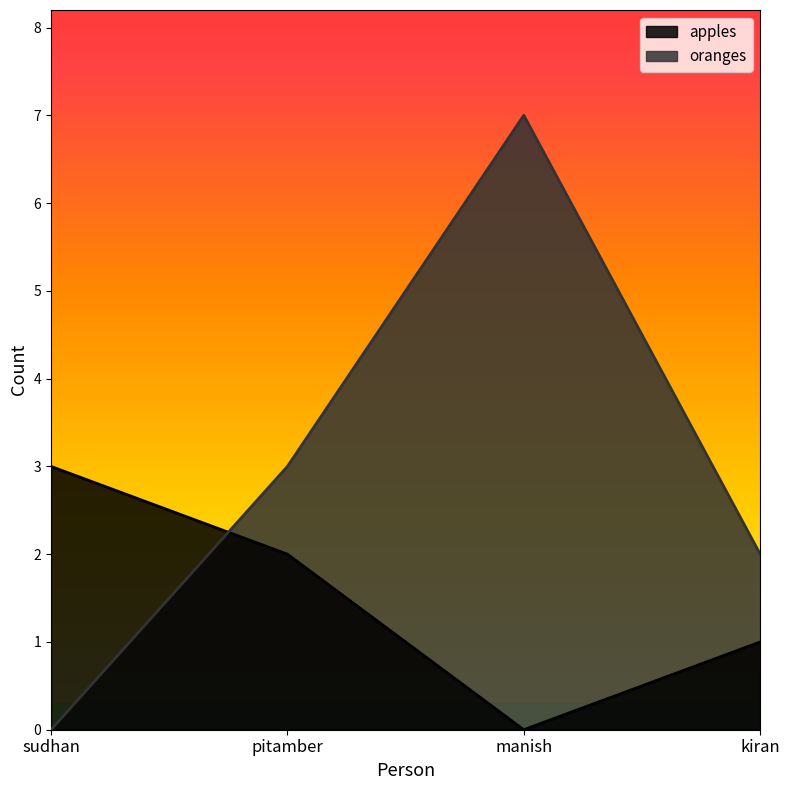

At kiran, list the series in order from smallest to largest.

apples, oranges